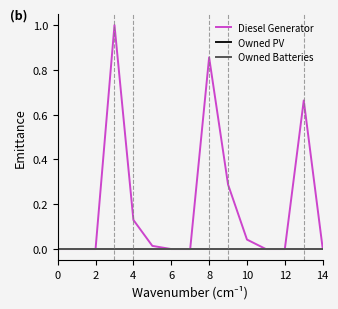

How many lines are shown in the chart?

3